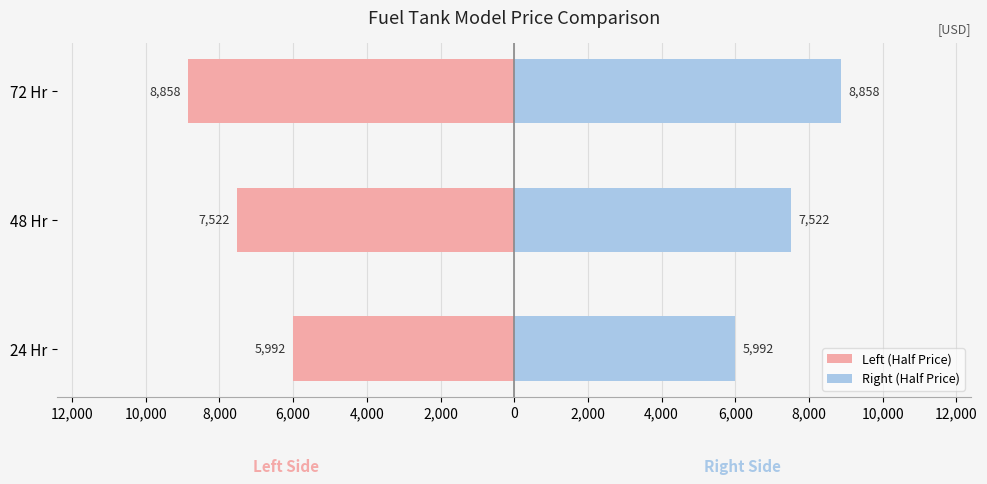

How many distinct data groups are displayed?

2